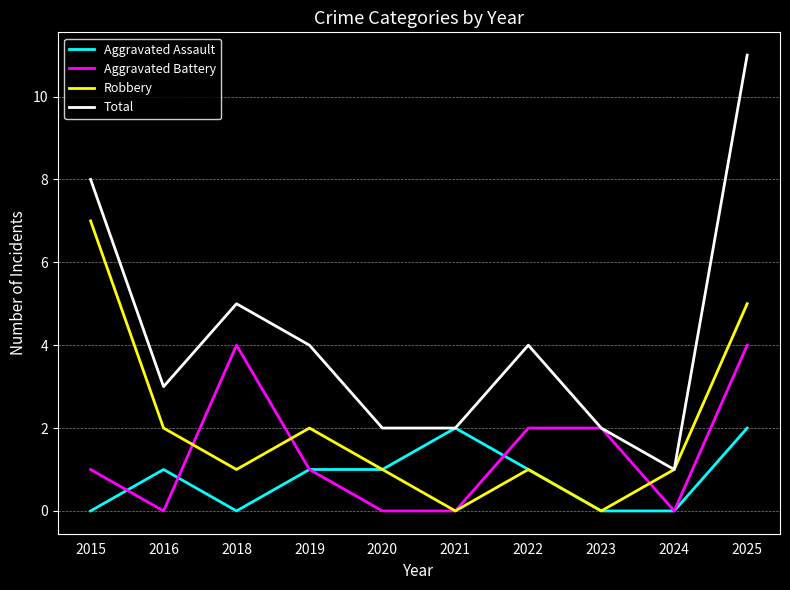

Reading right to left, transcribe all the data shown in this chart.

Aggravated Assault: 2025=2	2024=0	2023=0	2022=1	2021=2	2020=1	2019=1	2018=0	2016=1	2015=0
Aggravated Battery: 2025=4	2024=0	2023=2	2022=2	2021=0	2020=0	2019=1	2018=4	2016=0	2015=1
Robbery: 2025=5	2024=1	2023=0	2022=1	2021=0	2020=1	2019=2	2018=1	2016=2	2015=7
Total: 2025=11	2024=1	2023=2	2022=4	2021=2	2020=2	2019=4	2018=5	2016=3	2015=8